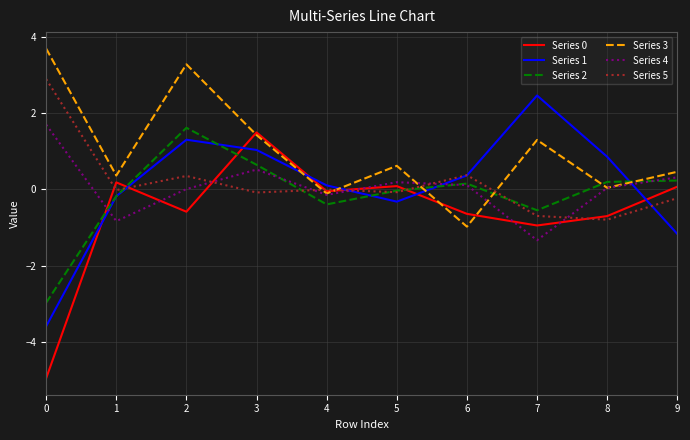

Where is the first local maximum for Series 0?

1